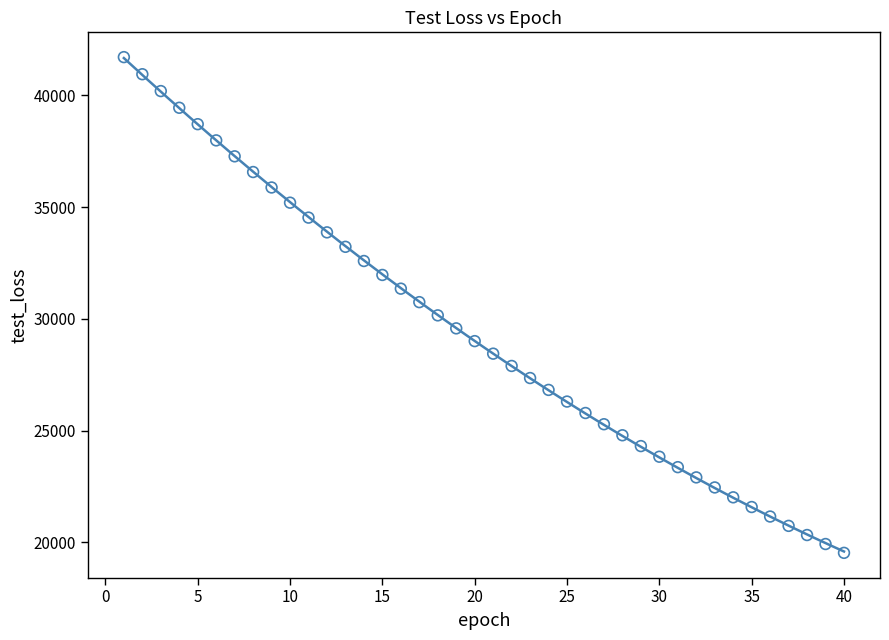

What is the range of Y values (max minus min)?

22183.0